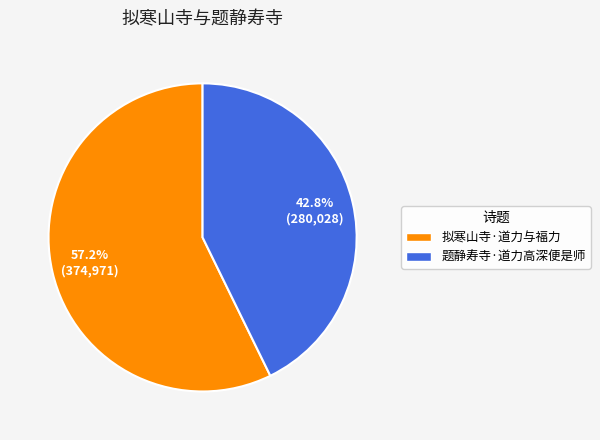

To the nearest percent, what is the combined percentage of 拟寒山寺·道力与福力 and 题静寿寺·道力高深便是师?

100%